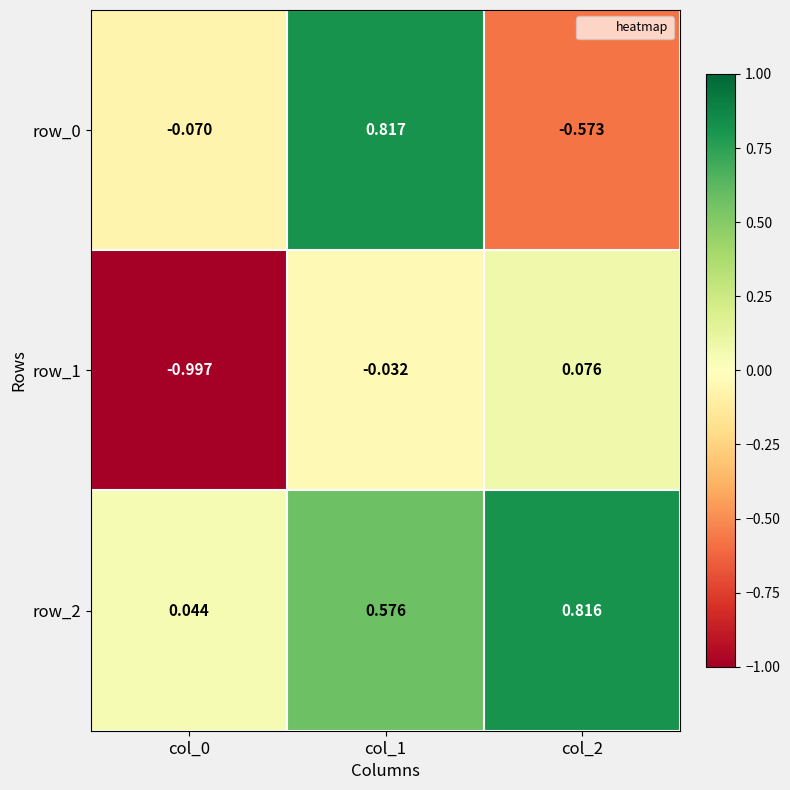

The row_2 series shows 0.3 at col_1. True or false?

False